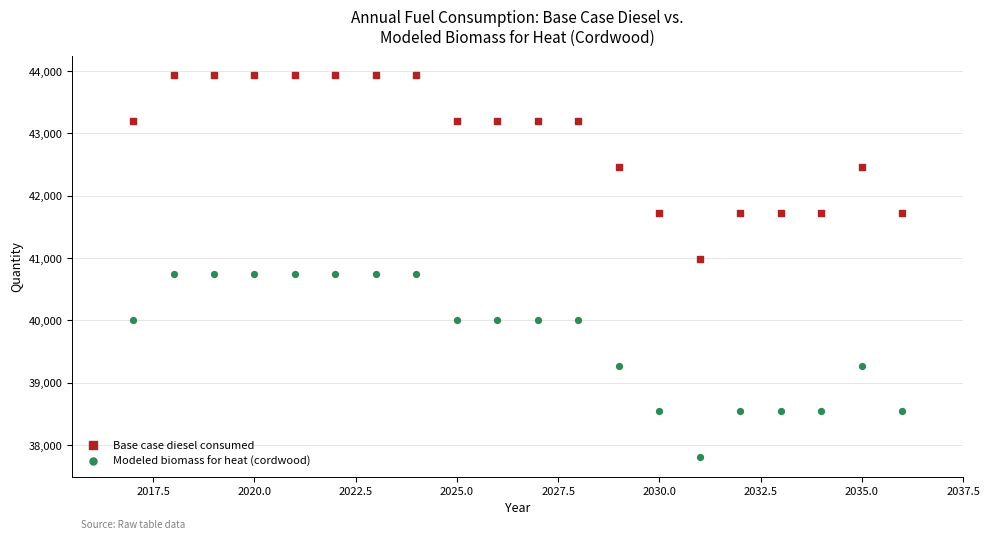

Which series reaches the maximum Y coordinate?

Base case diesel consumed